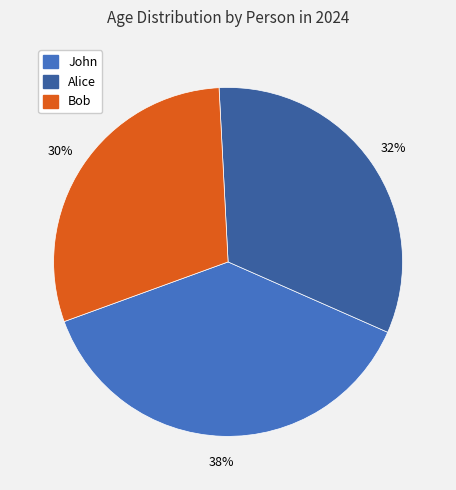

What percentage is the John slice, to the nearest percent?

38%